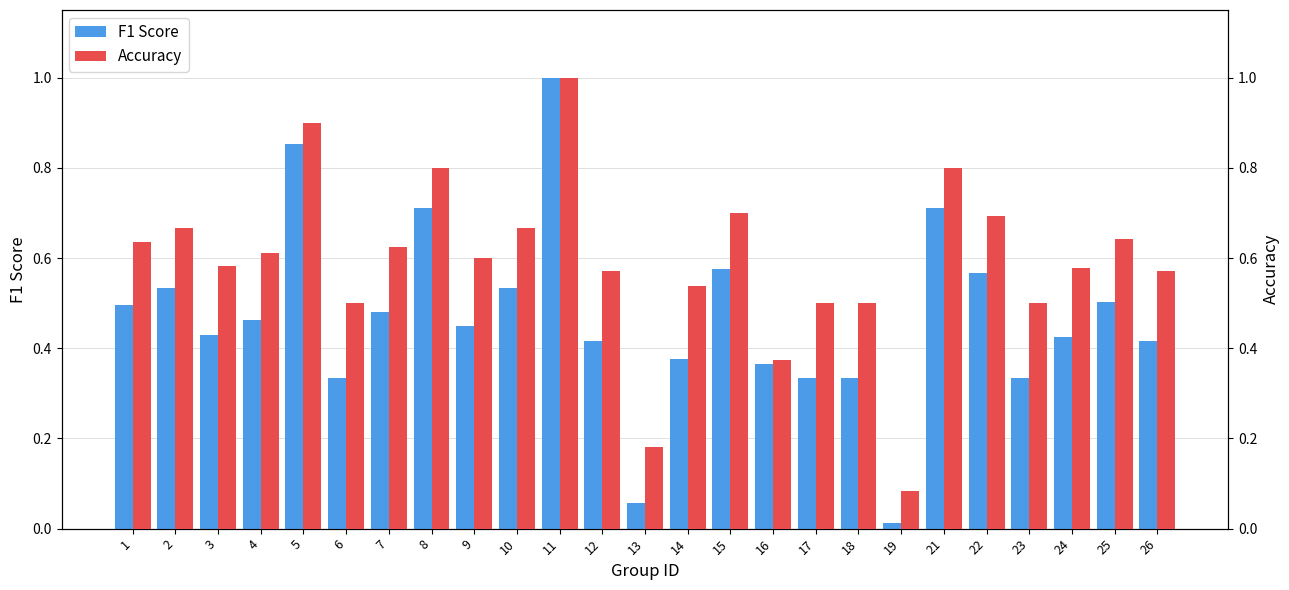

At which label is F1 Score closest to 0?

19